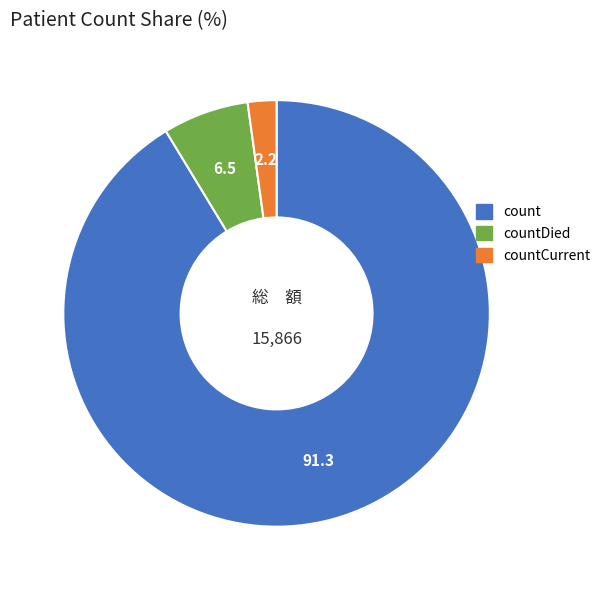

The countDied slice represents 7% of the pie. True or false?

True